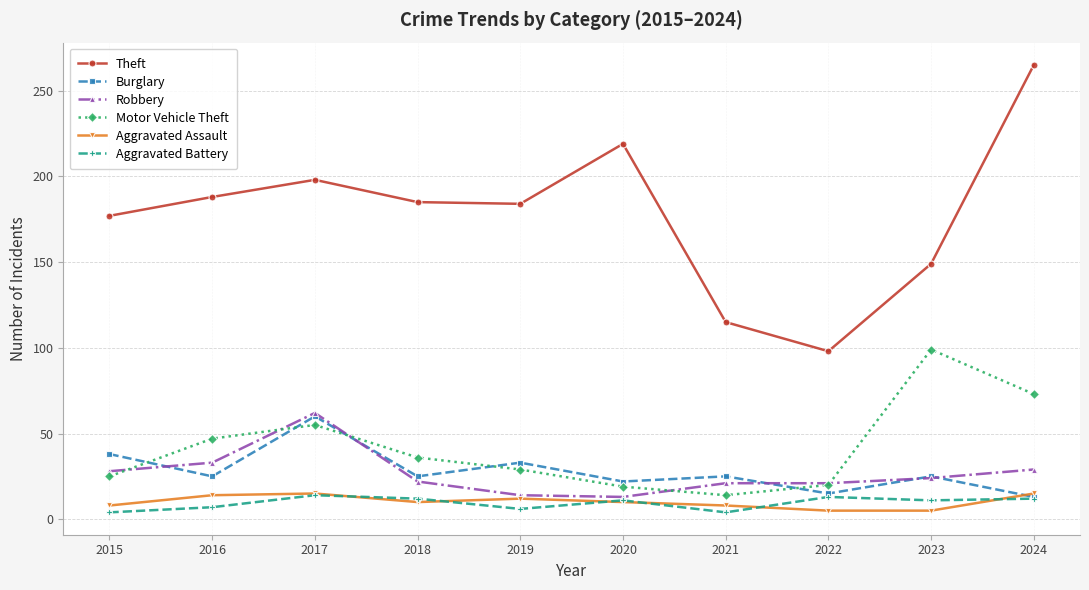

True or false: Theft and Motor Vehicle Theft cross at least once.

False